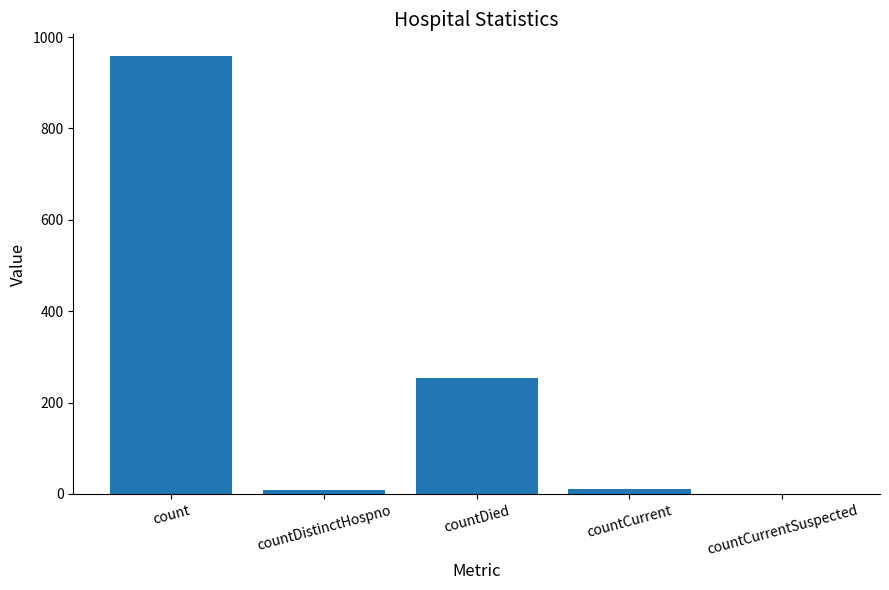

The chart shows a value of 0 at countCurrentSuspected. True or false?

True